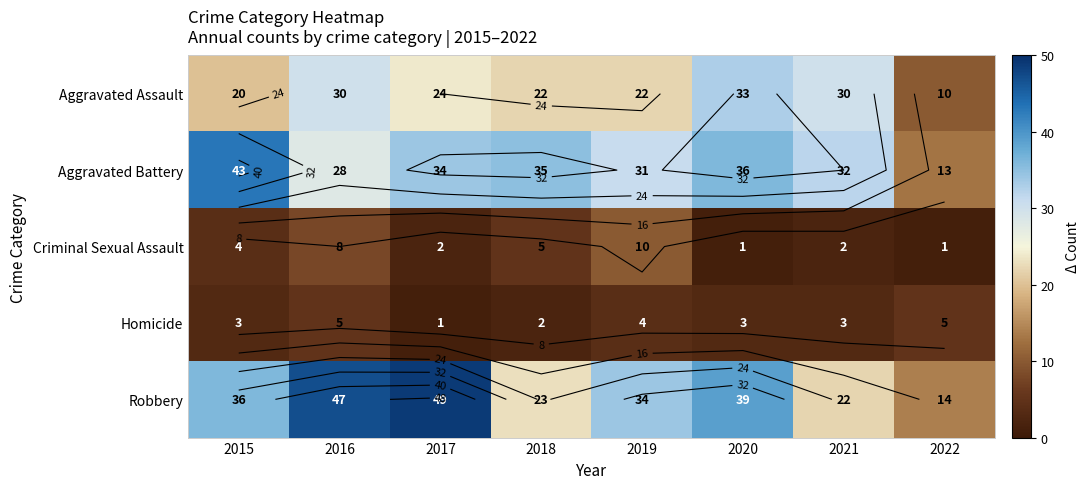

True or false: Homicide has a value of 5 at 2016.

True